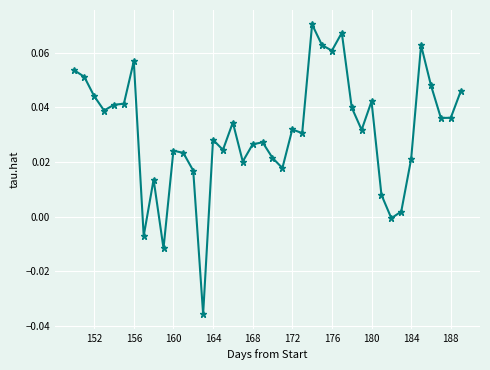

True or false: the data has more than 0 interior local peaks.

True